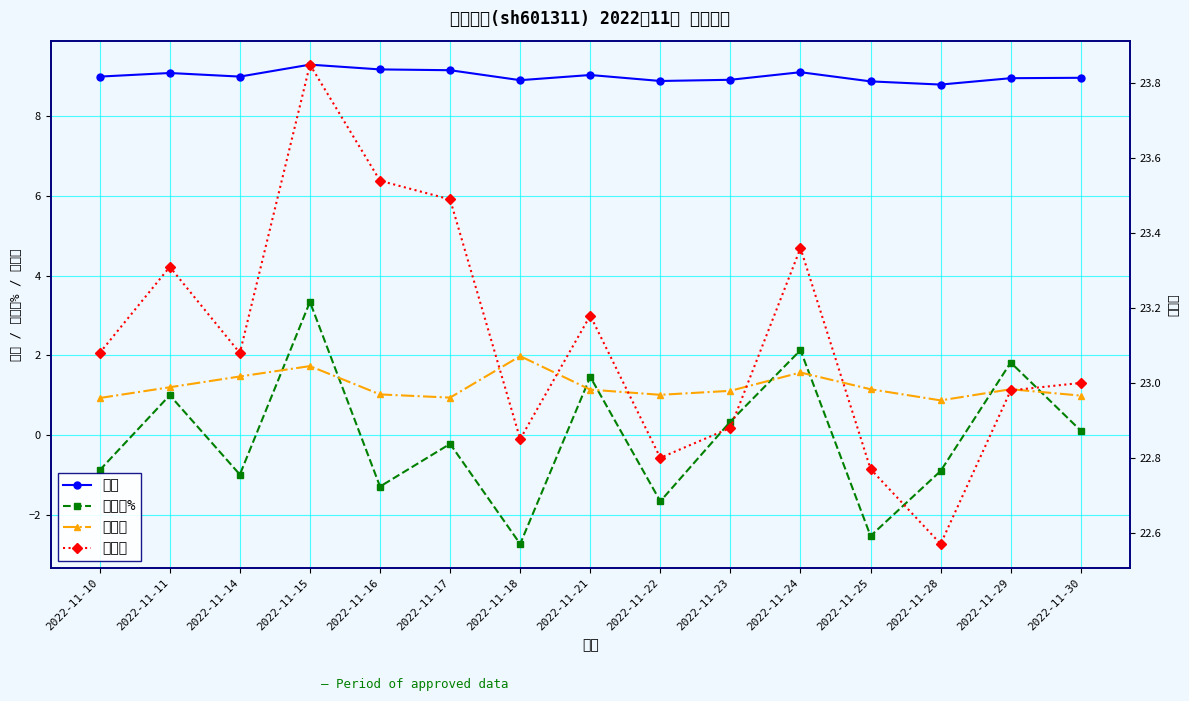

What value does the 价格 series have at 2022-11-17?

9.2